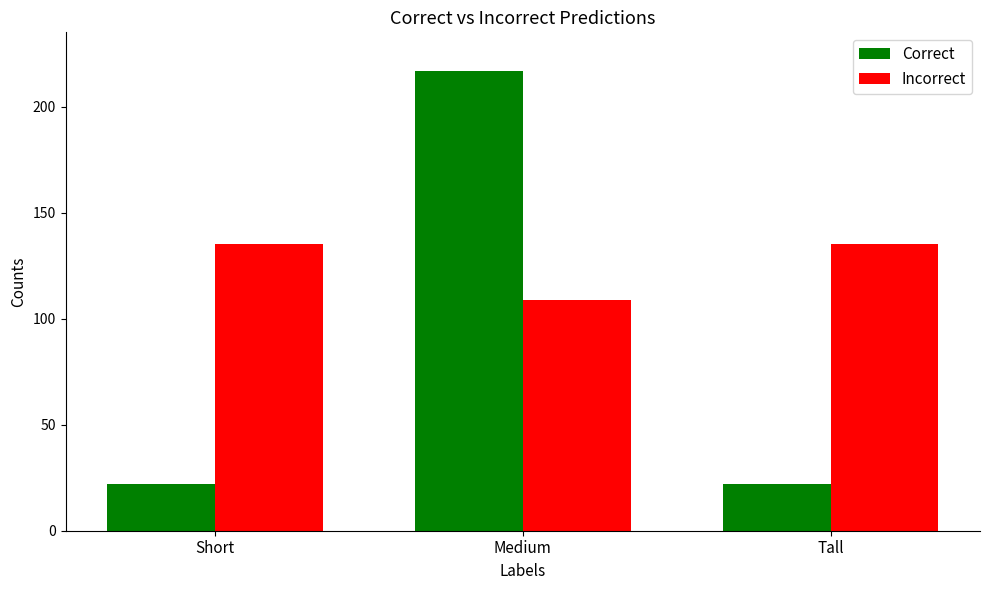

Is it true that Incorrect equals 71 at Short?

False